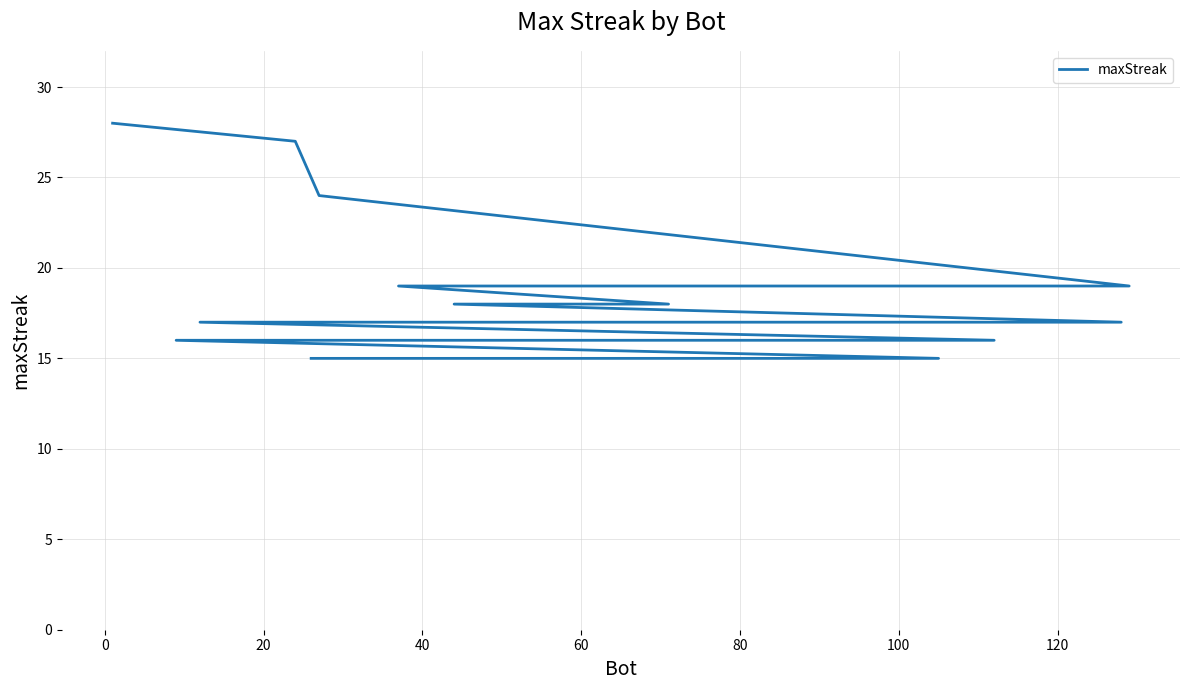

True or false: the data has more than 2 interior local peaks.

False